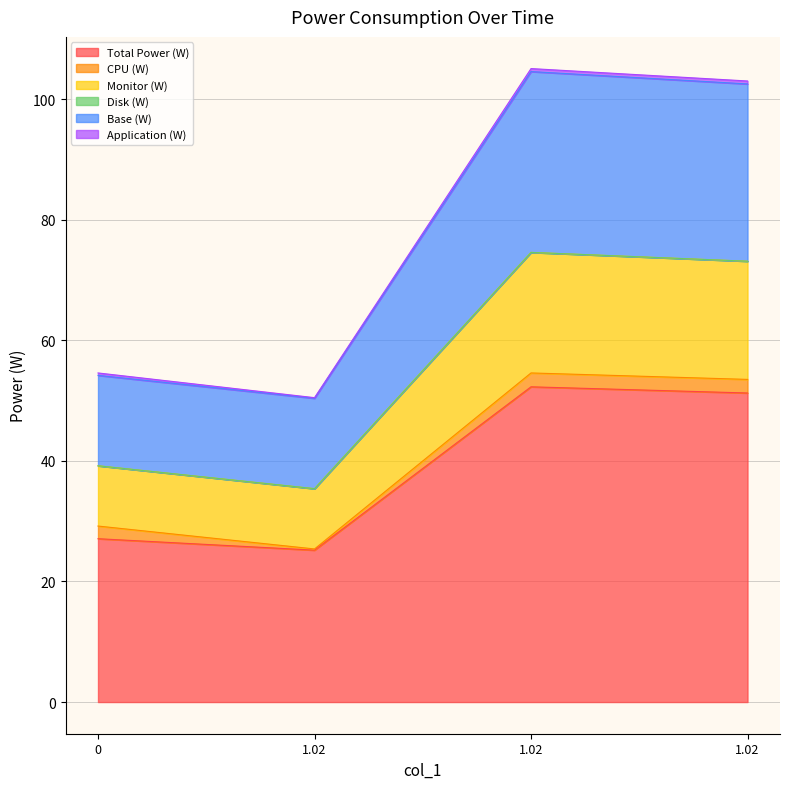

Does the chart display data point markers on the line(s)?

No